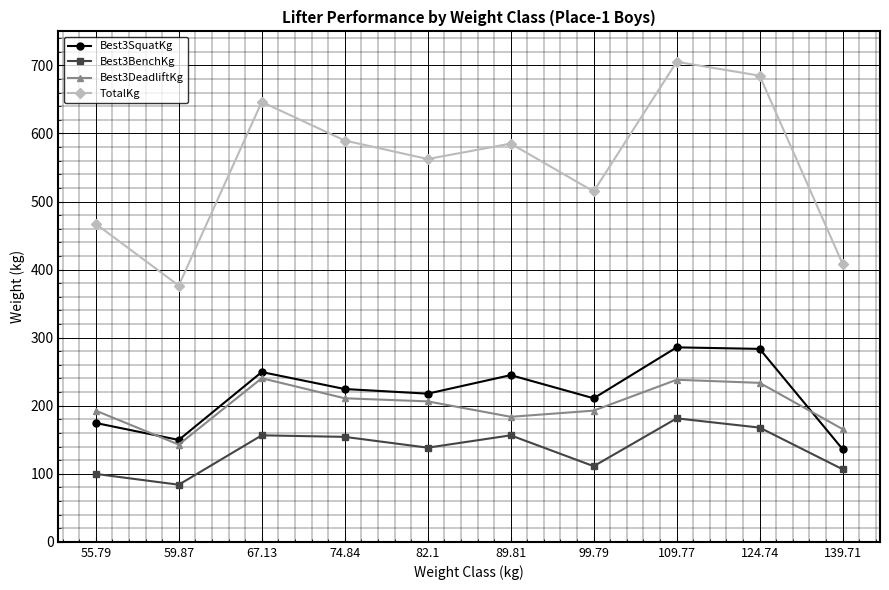

What value does the Best3DeadliftKg series have at 55.79?

192.8